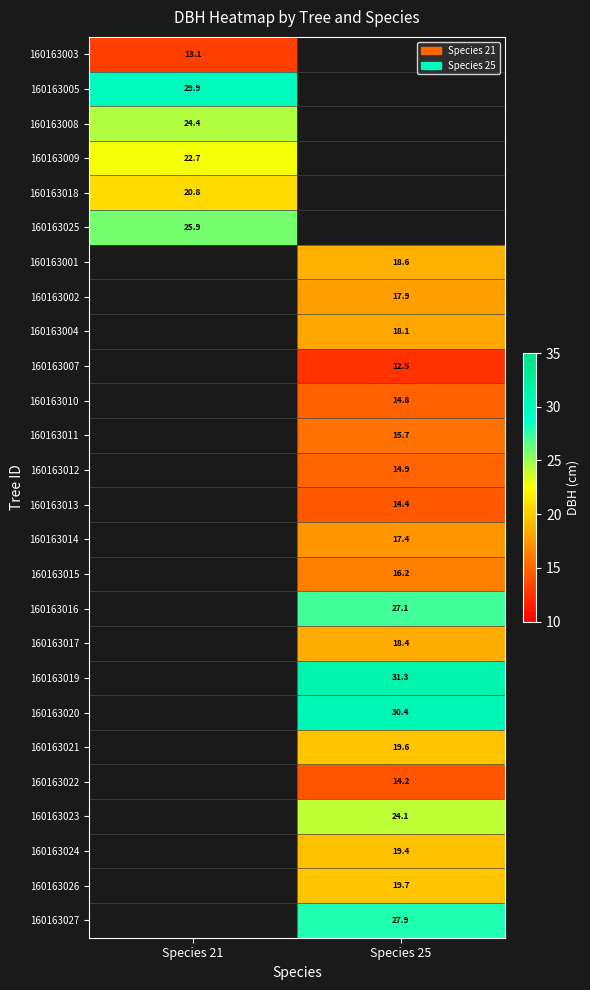

The 160163016 series shows 27.1 at Species 25. True or false?

True